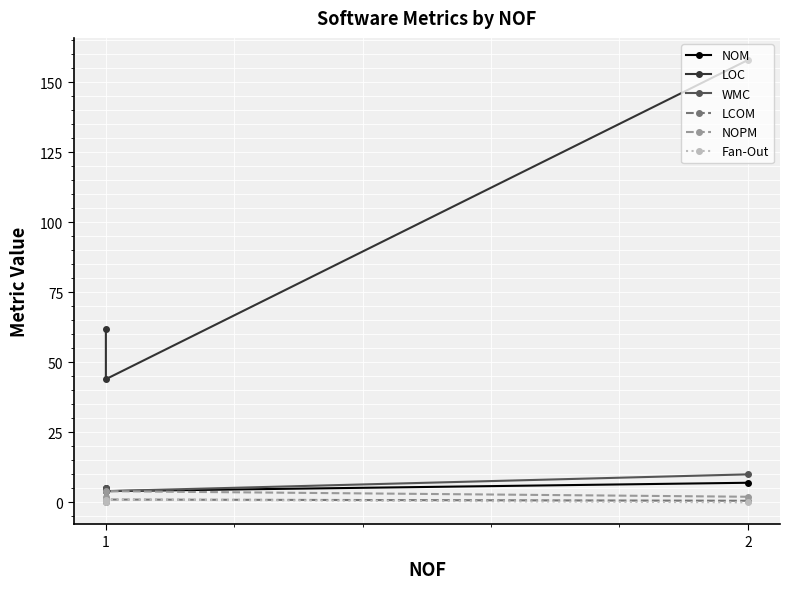

Count the WMC values in the range 4 to 10.

3